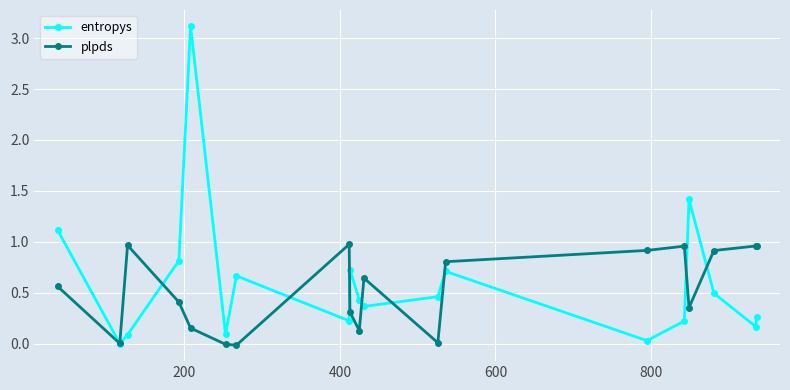

True or false: entropys has more than 0 interior local peaks.

True